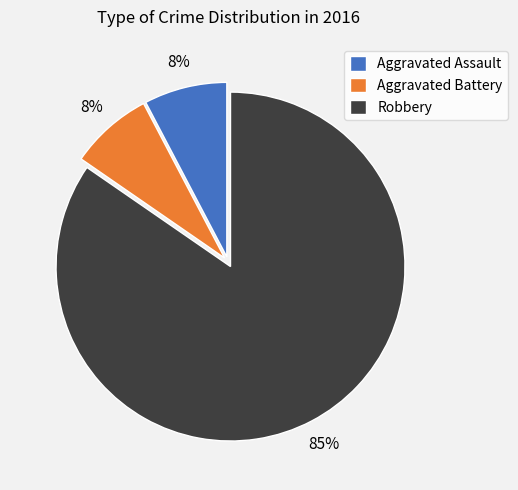

To the nearest percent, what is the average slice percentage?

33%